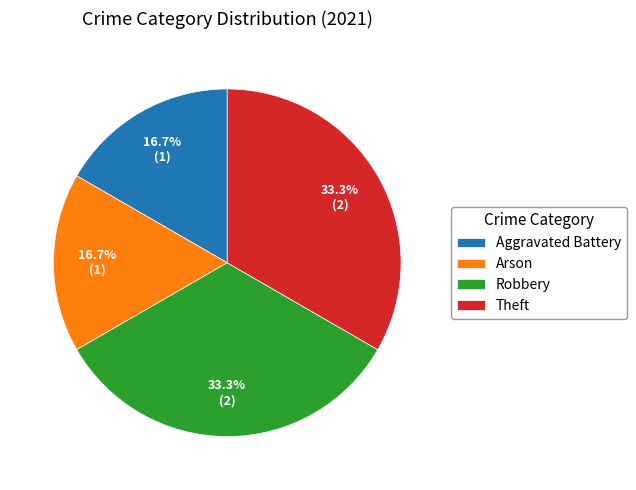

To the nearest percent, what percentage of the pie is Aggravated Battery?

17%